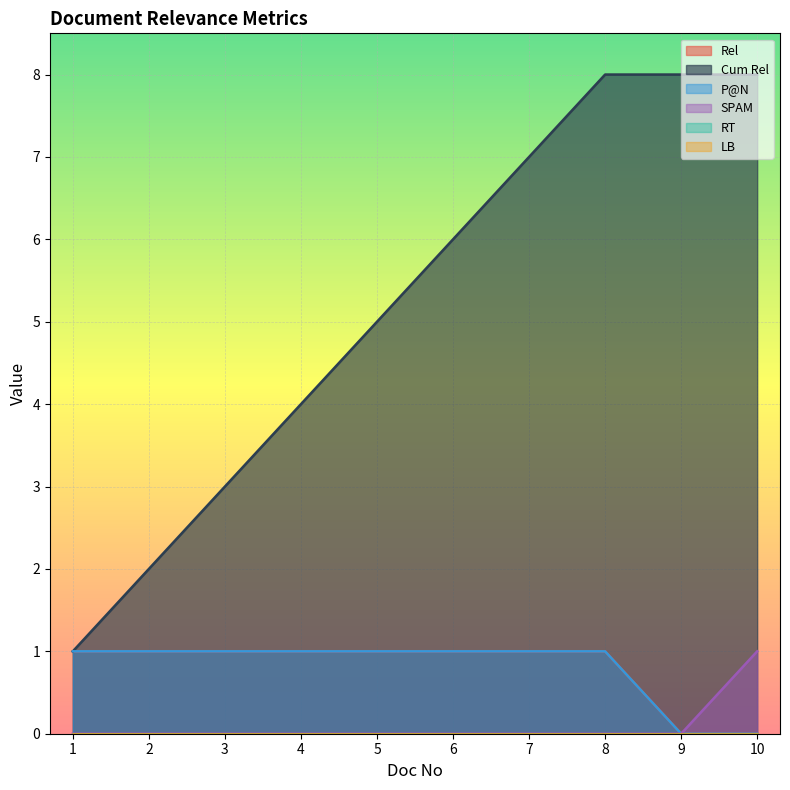

True or false: Cum Rel and P@N cross at least once.

False